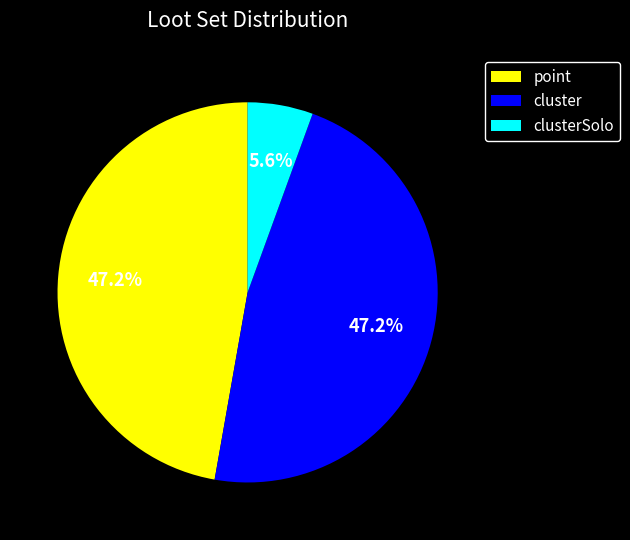

What percentage is the point slice, to the nearest percent?

47%